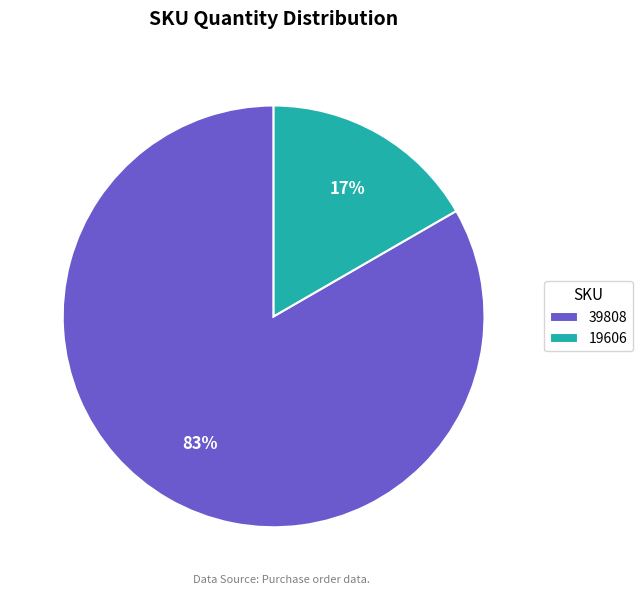

To the nearest percent, what percentage of the pie is 39808?

83%